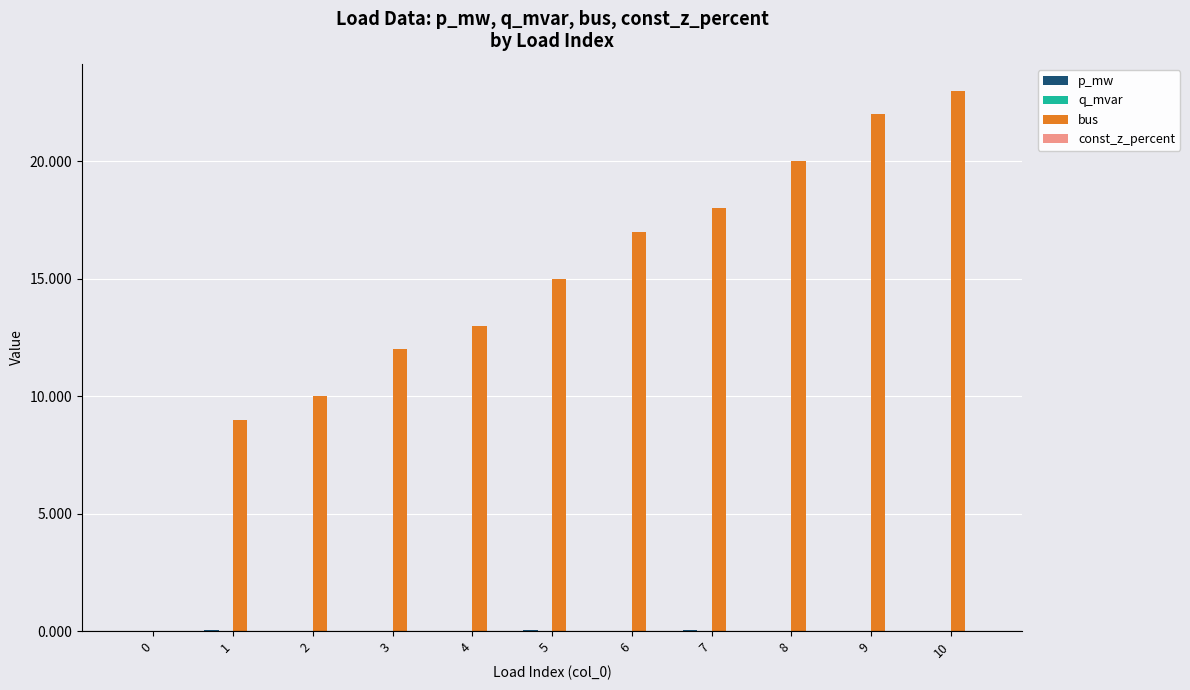

True or false: bus has a value of 10.0 at 2.

True